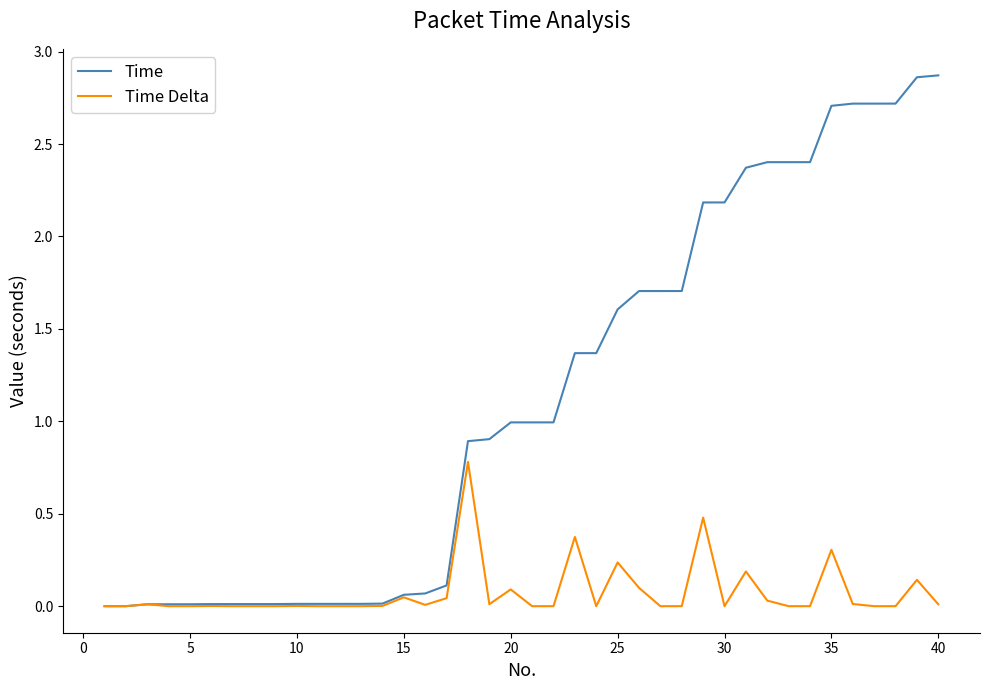

Rank the series by their average value, from lowest to highest.

Time Delta, Time